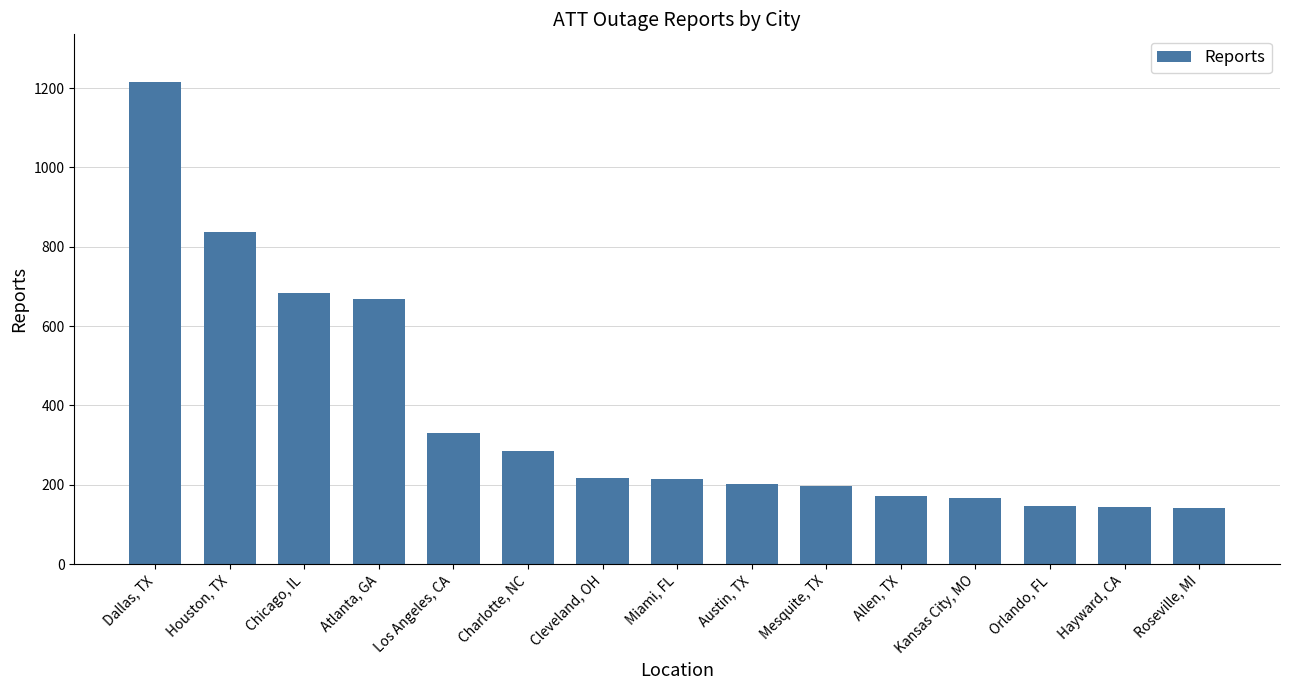

What value does the data have at Dallas, TX?

1214